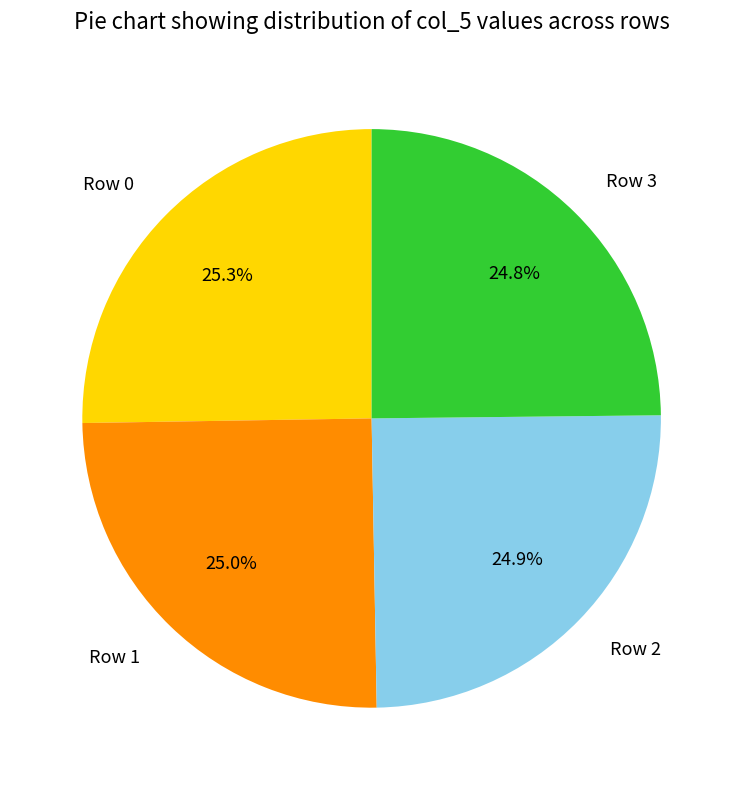

What is the ratio of the value at Row 2 to the value at Row 0?

1.0